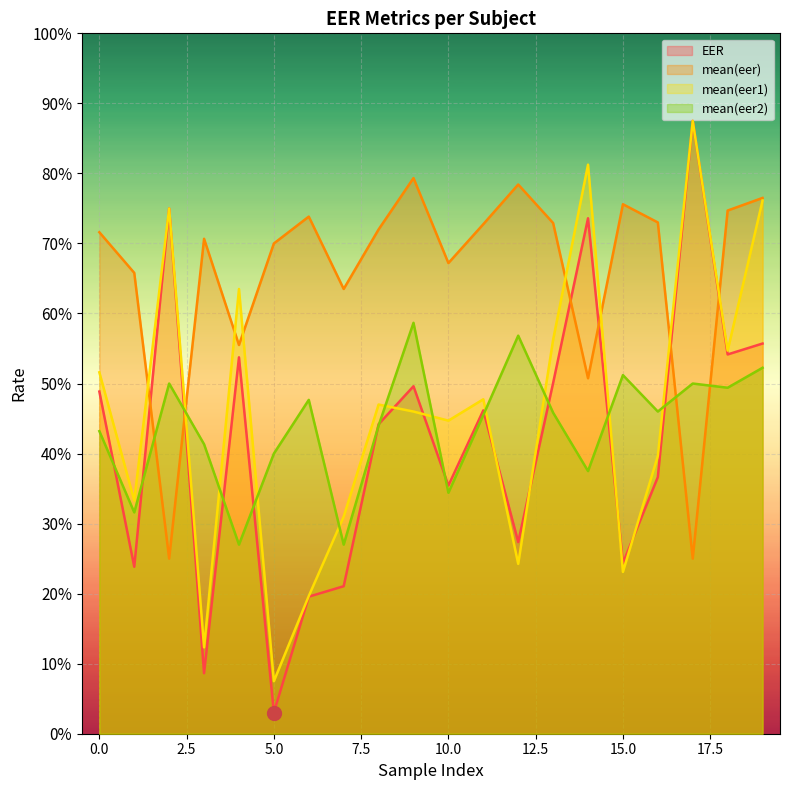

Is it true that mean(eer) equals 0.3 at 19?

False